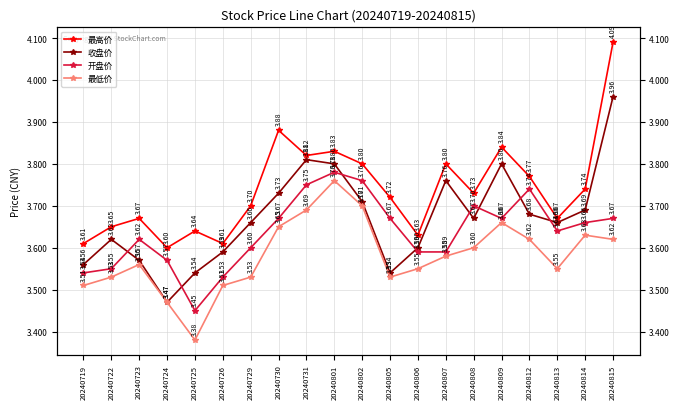

Which series has the largest total across all categories?

最高价